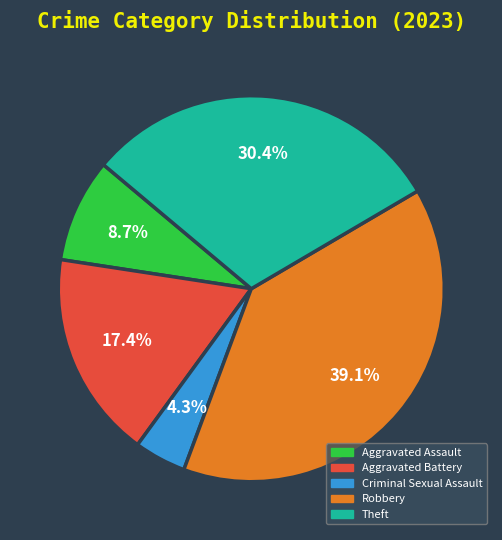

How many slices are in this pie chart?

5